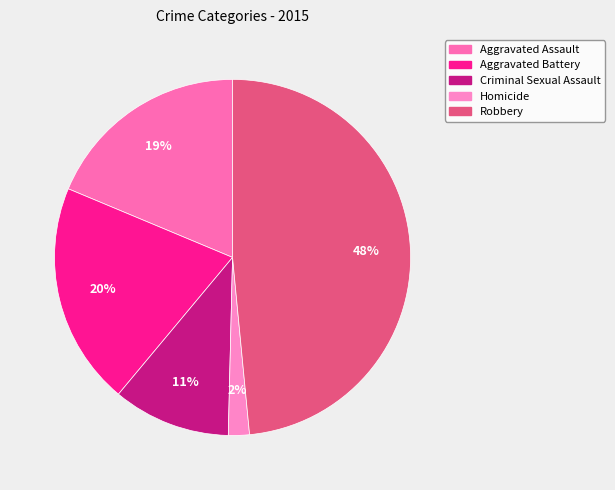

Between Homicide and Aggravated Assault, which is larger?

Aggravated Assault